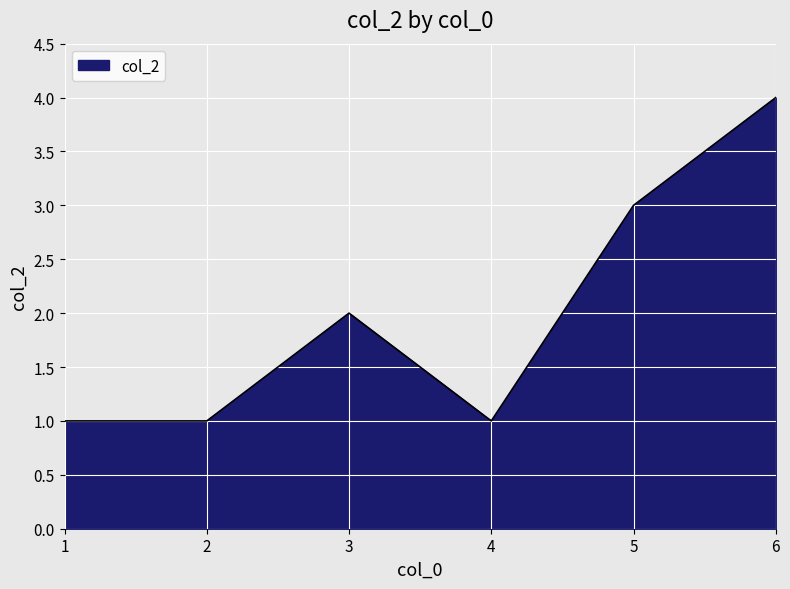

Reading left to right, list all the values displayed in this chart.

1=1	2=1	3=2	4=1	5=3	6=4